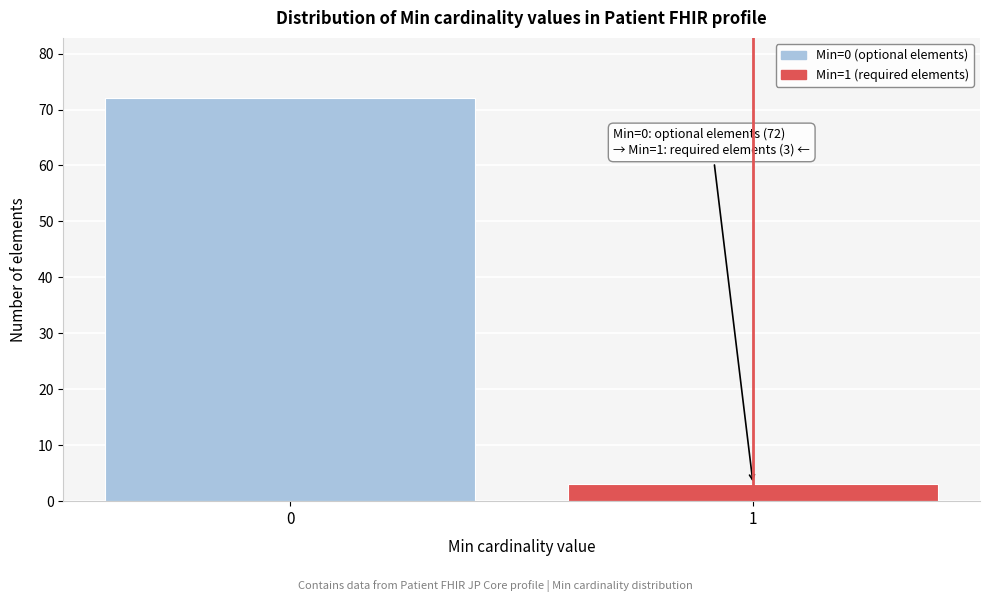

Reading right to left, list all the values displayed in this chart.

1=3	0=72